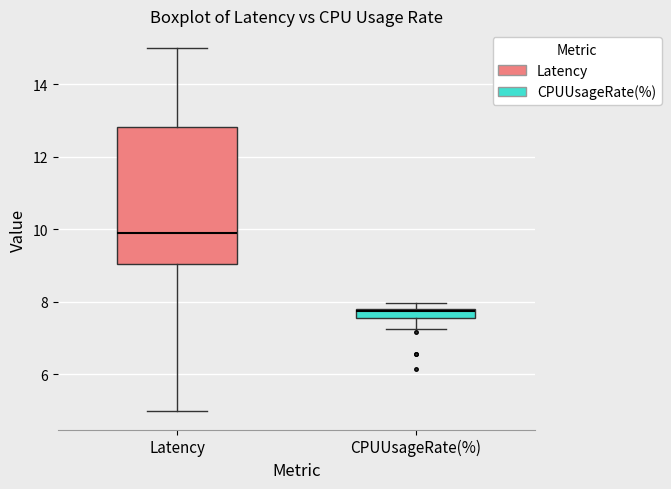

Which box has the lowest median line?

CPUUsageRate(%)